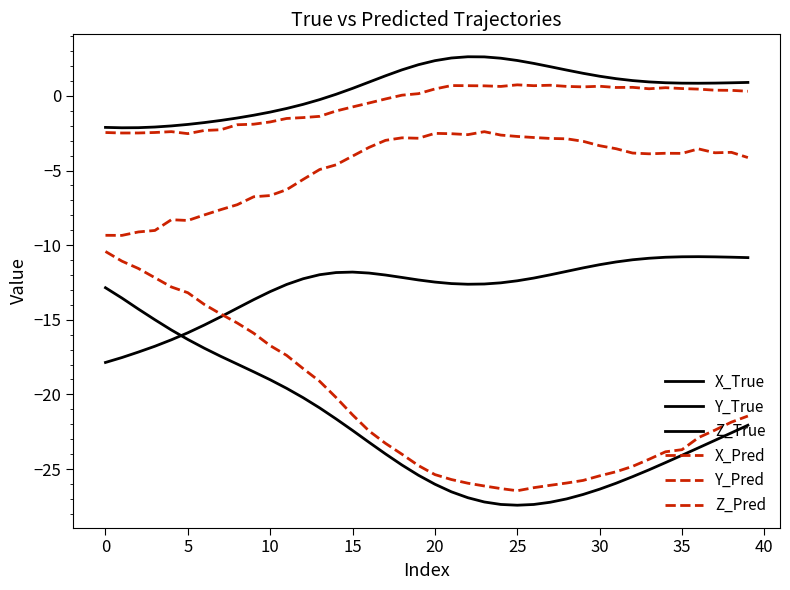

True or false: Z_Pred and Z_True cross at least once.

False